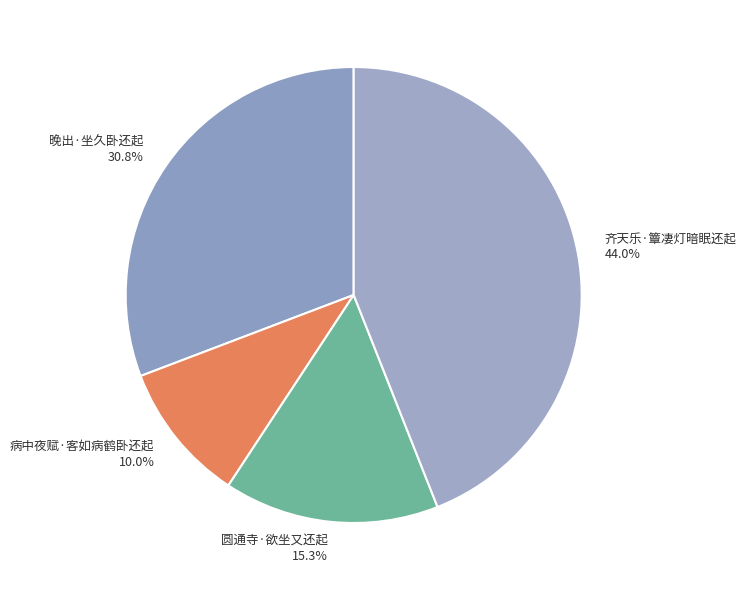

Combined, do 齐天乐·簟凄灯暗眠还起 and 晚出·坐久卧还起 account for over 50%?

Yes